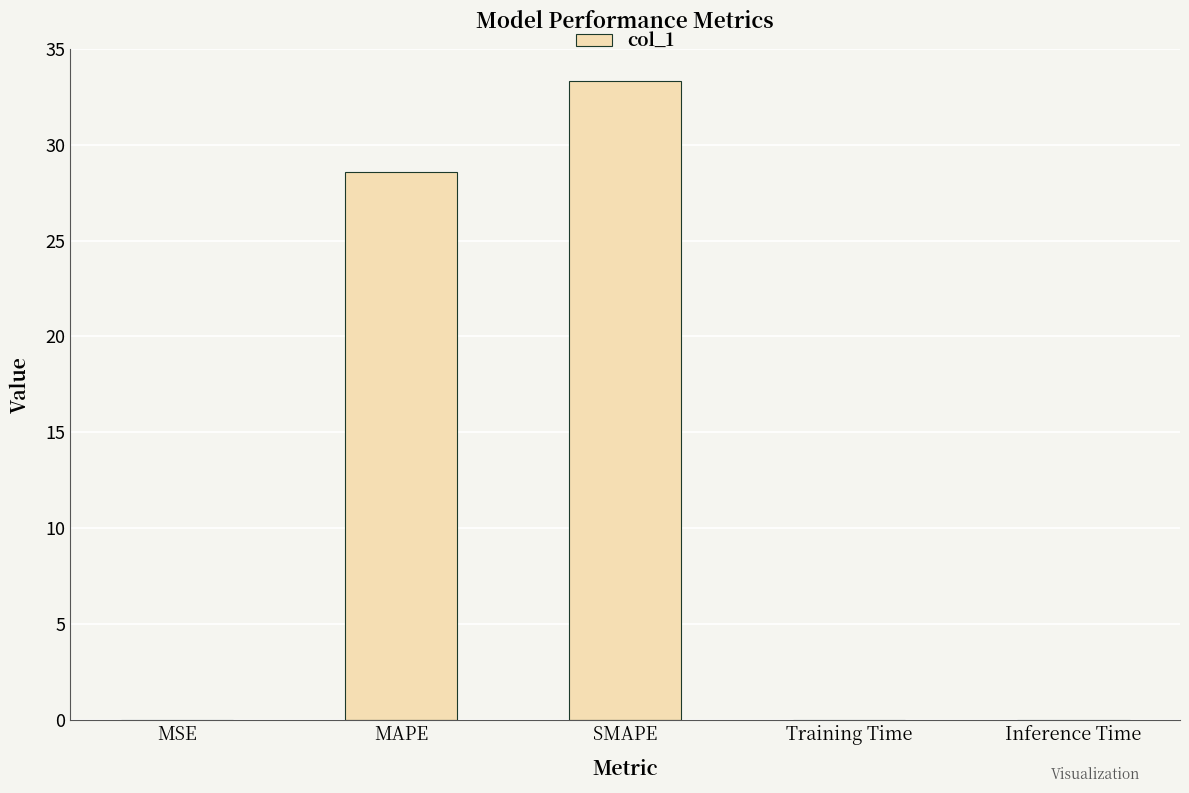

What is the change in value from MSE to MAPE?

+28.6